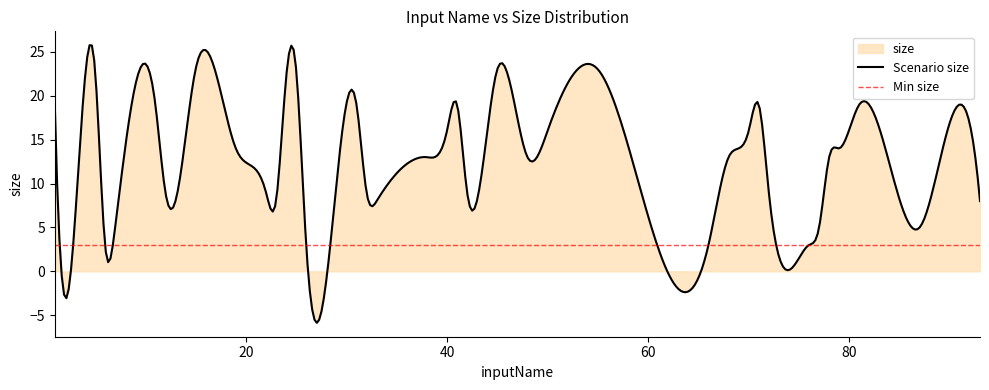

Where is the data nearest to the value 13?

38